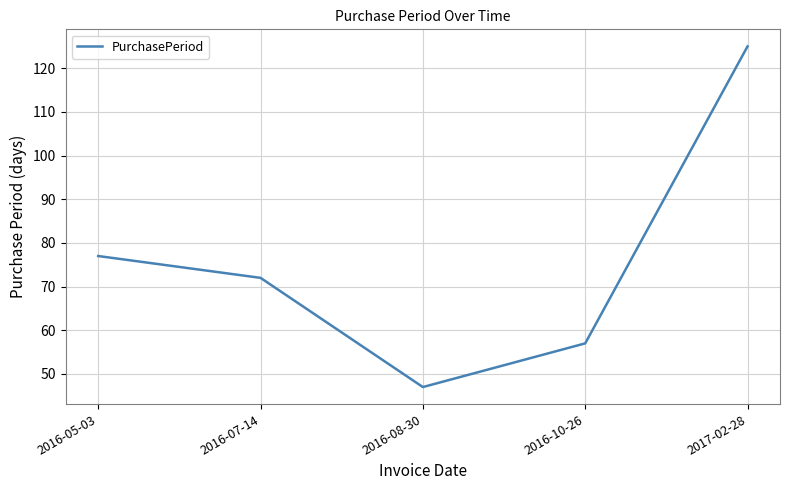

Reading left to right, list all the values displayed in this chart.

77	72	47	57	125